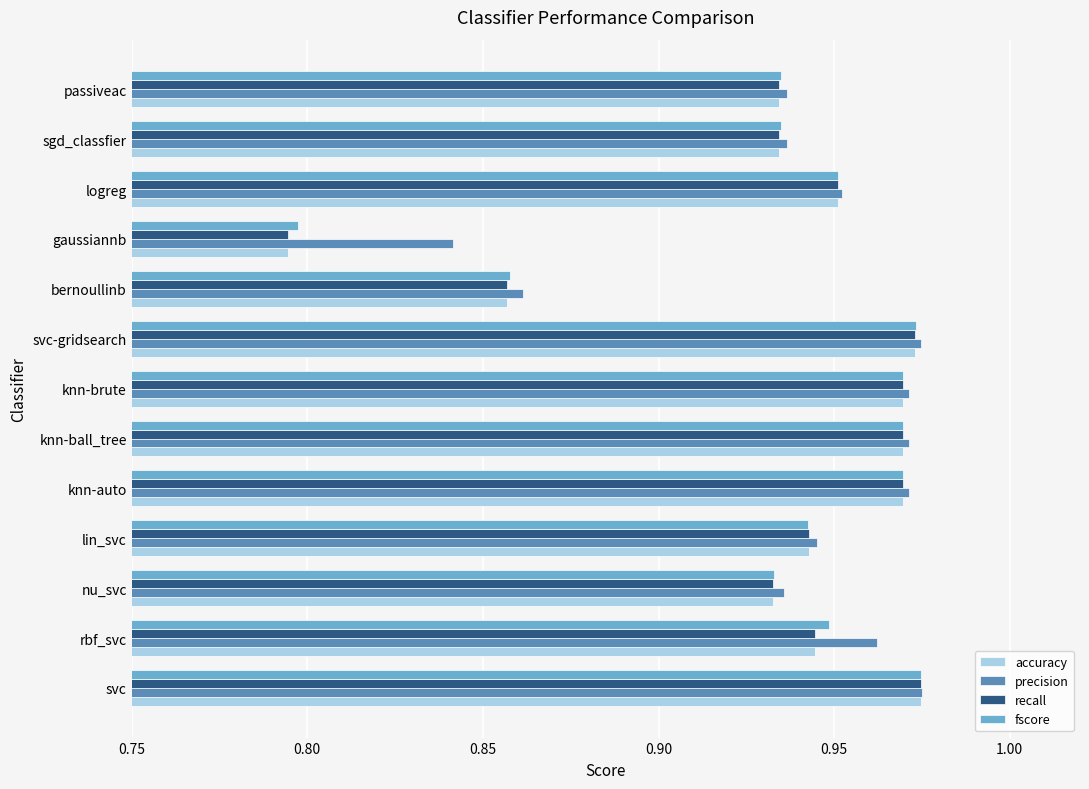

What is the sum of the recall values at logreg and knn-ball_tree?

1.9